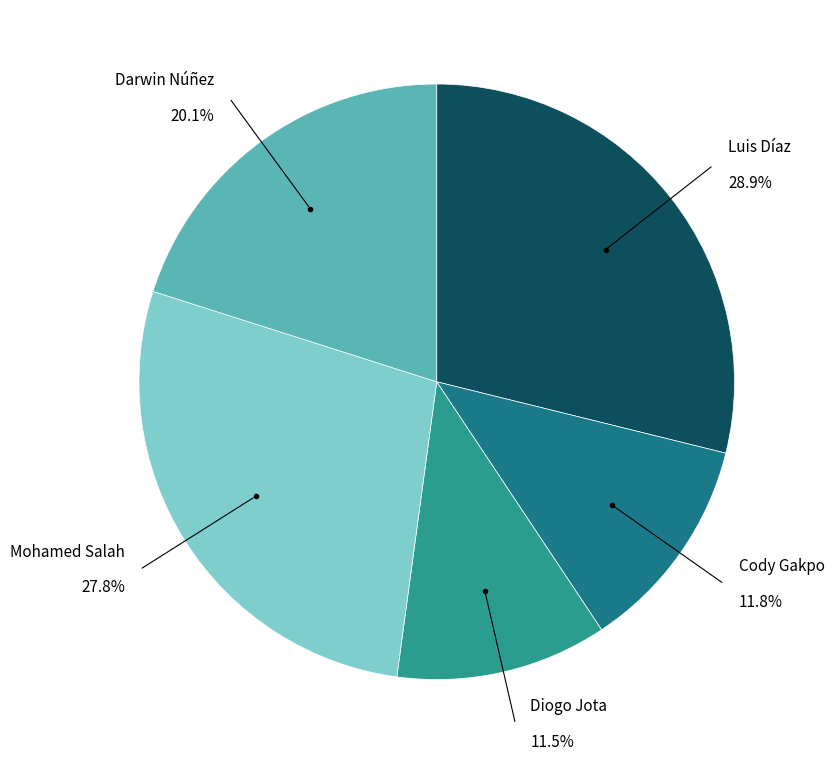

Does Diogo Jota account for over 50% of the chart?

No